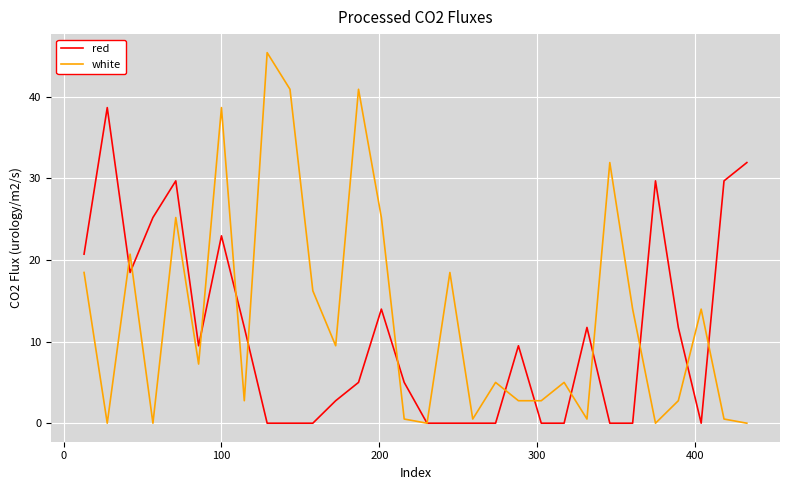

Rank the series by their average value, from lowest to highest.

red, white